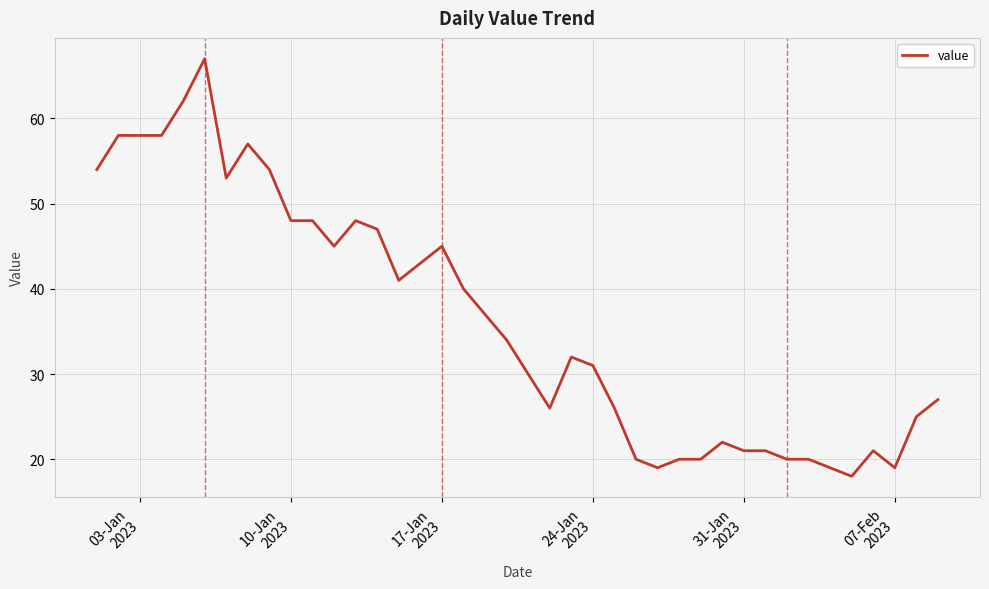

What is the maximum value shown in the chart?

67